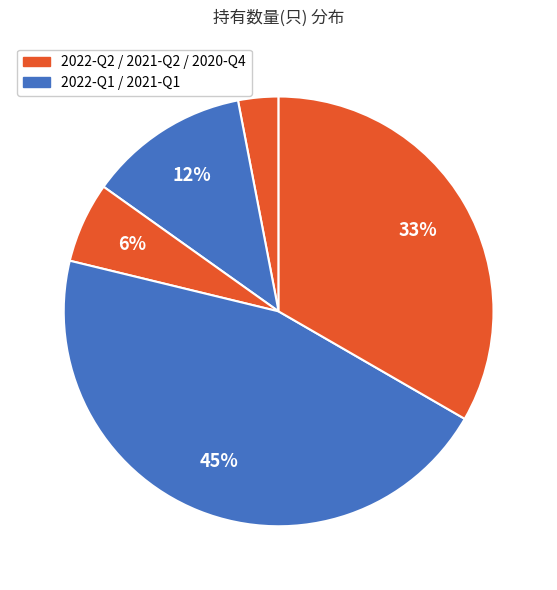

How many segments does this pie chart have?

5